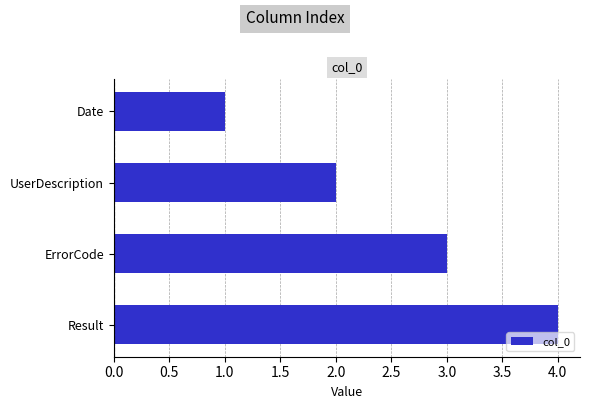

What is the approximate value at Result?

4